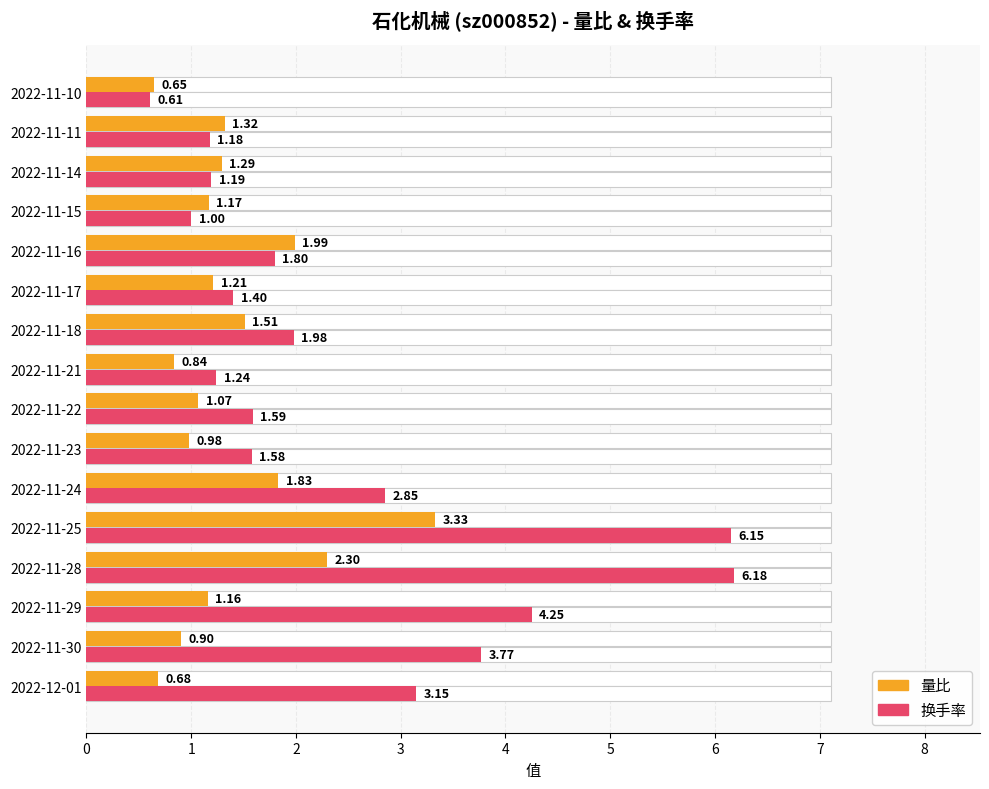

The value of 换手率 at 2022-11-15 is 1.3. True or false?

False